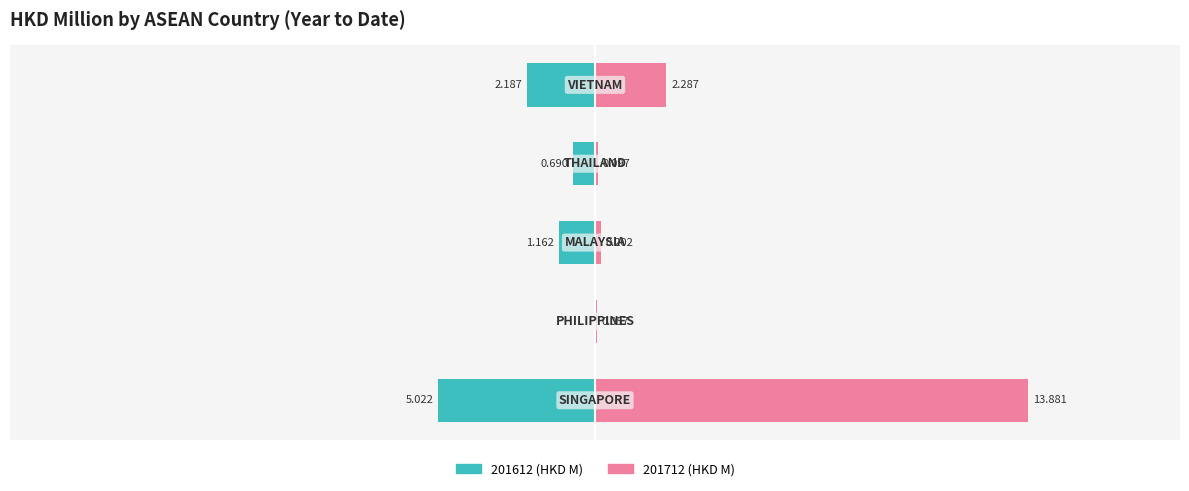

Are the bars horizontal?

Yes